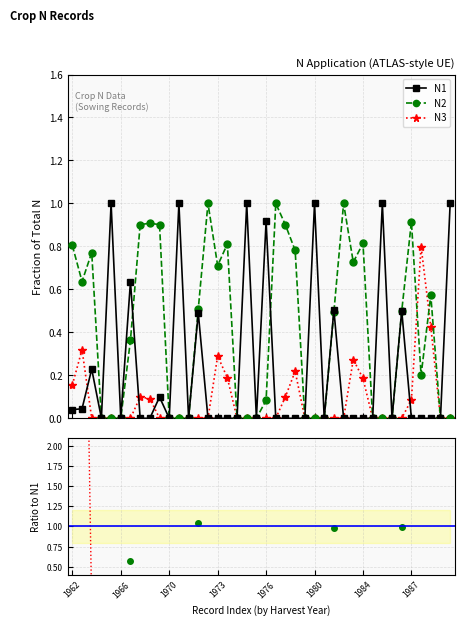

What is the difference between the second highest and second lowest values in the N1 series?

1.0